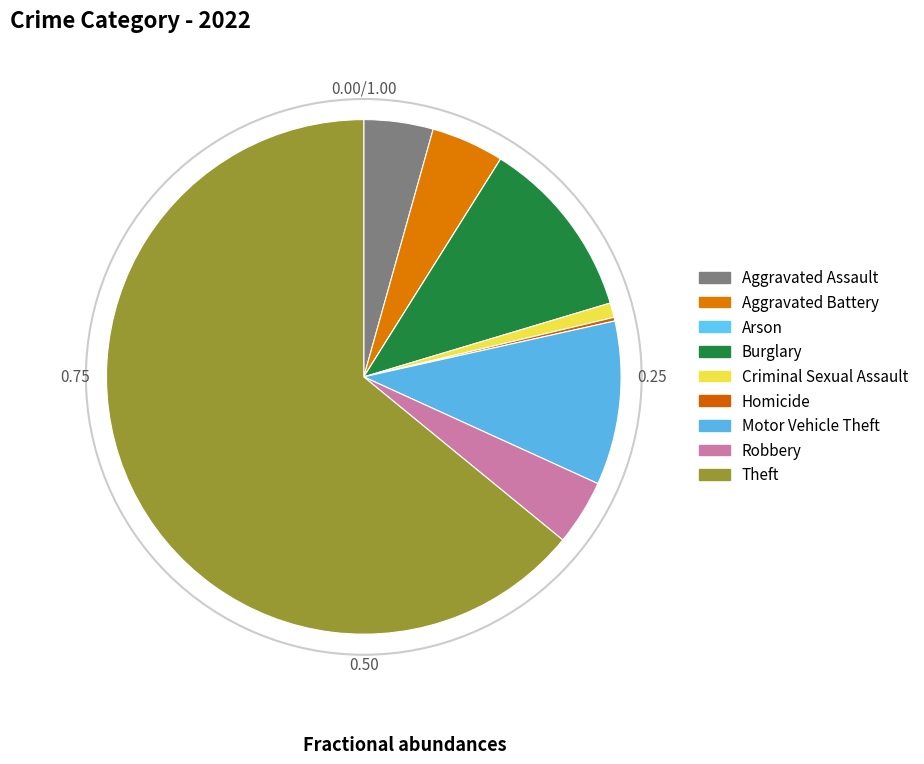

How much of the chart is everything except Motor Vehicle Theft?

89.7%